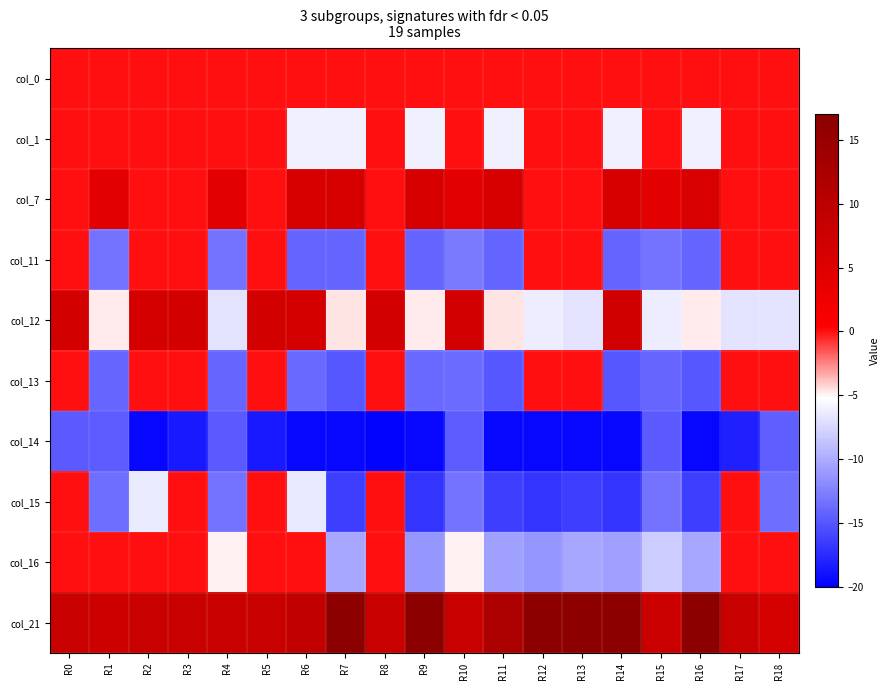

What is the difference between the highest and lowest values at R10?

22.6